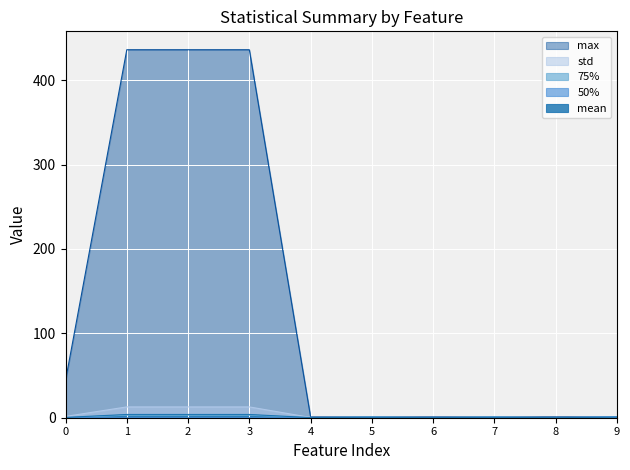

What is the greatest value displayed?

436.0